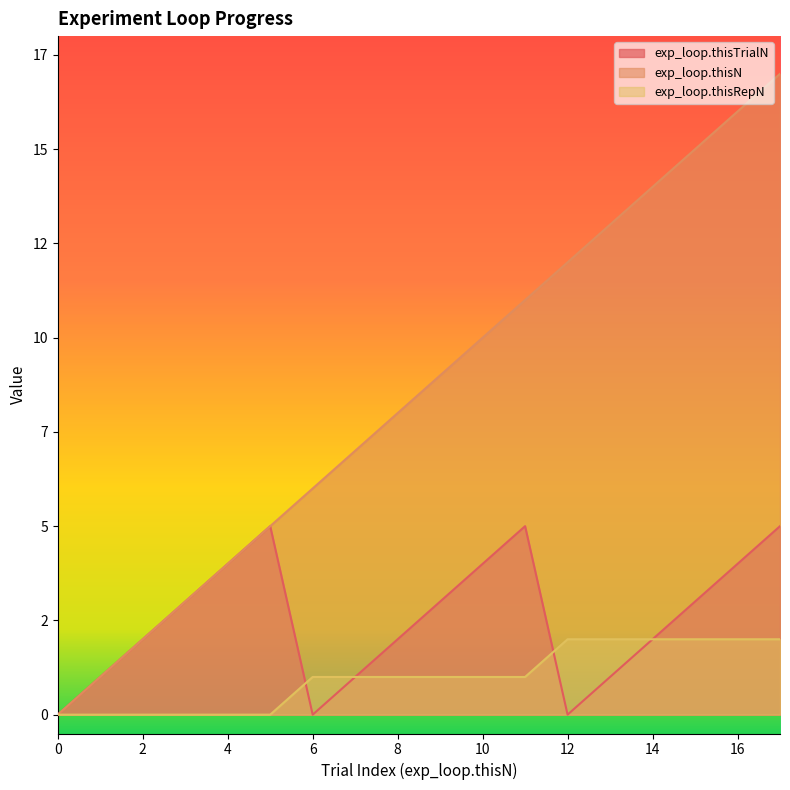

What is the value of the exp_loop.thisTrialN point at the 12th from the left?

5